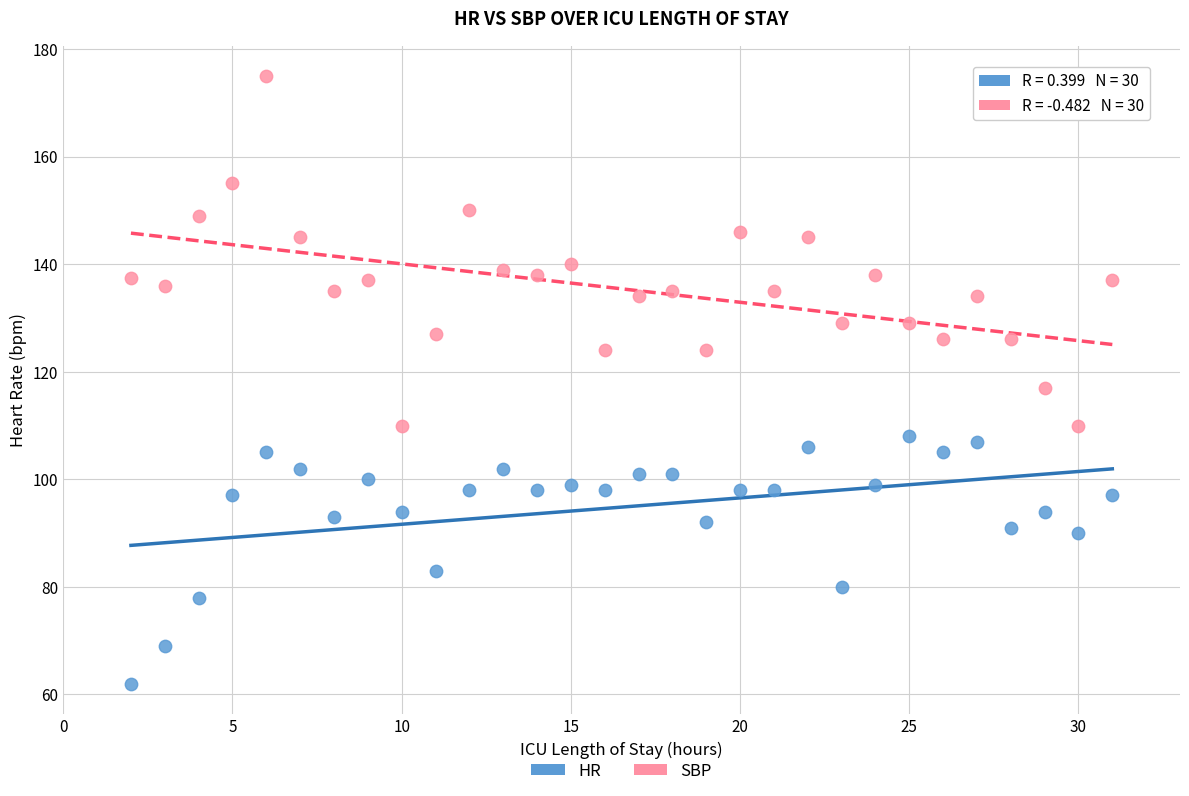

Which series has the largest Y range (max minus min)?

SBP